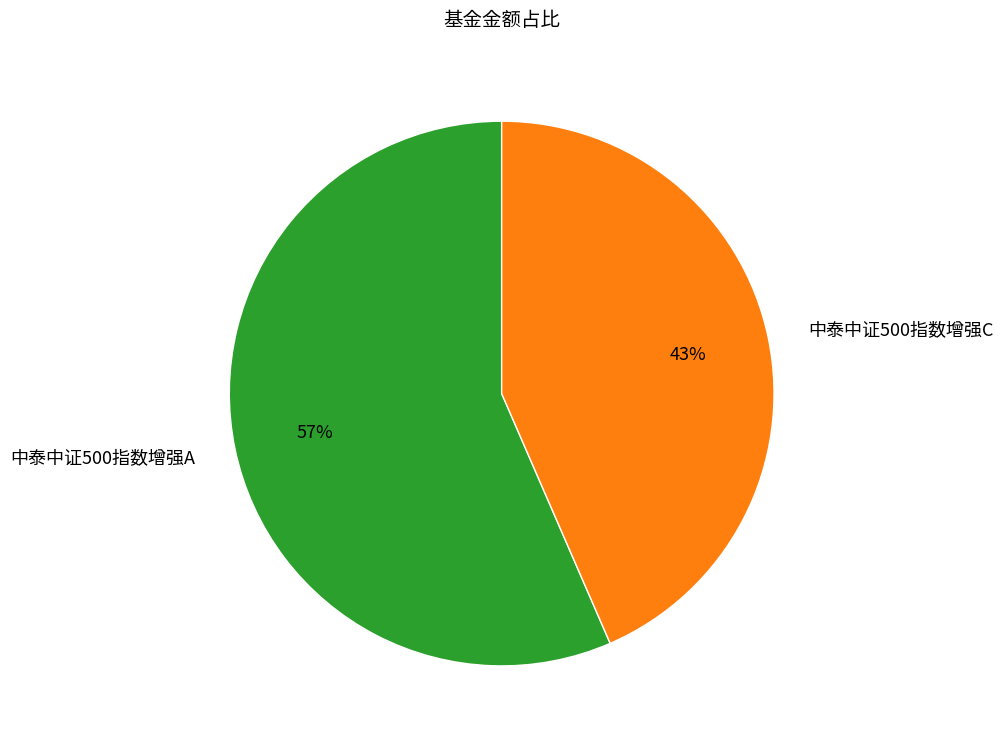

The 中泰中证500指数增强A slice represents 57% of the pie. True or false?

True